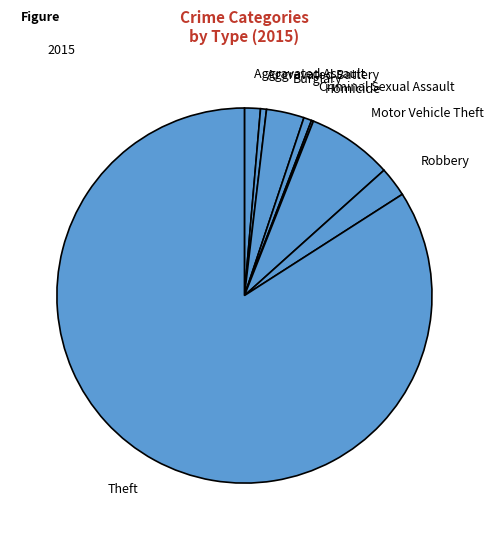

Does Theft account for over 50% of the chart?

Yes